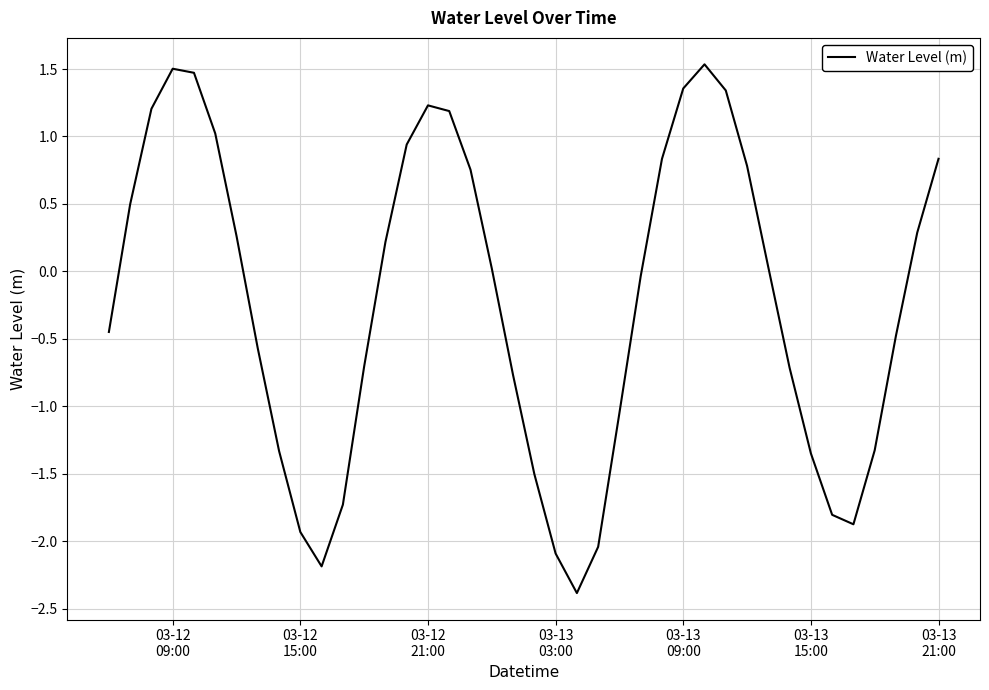

What is the difference between the maximum and minimum values?

3.9